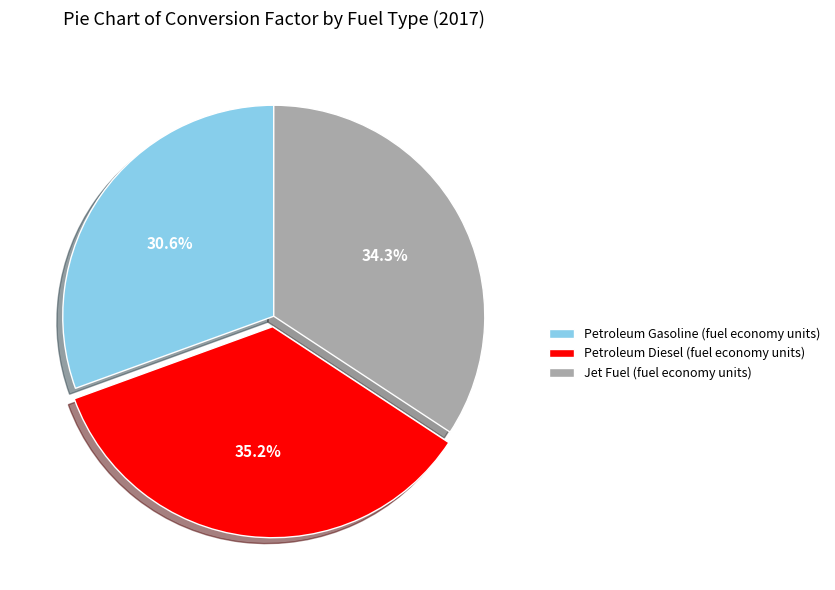

To the nearest percent, what percentage of the pie is Jet Fuel (fuel economy units)?

34%